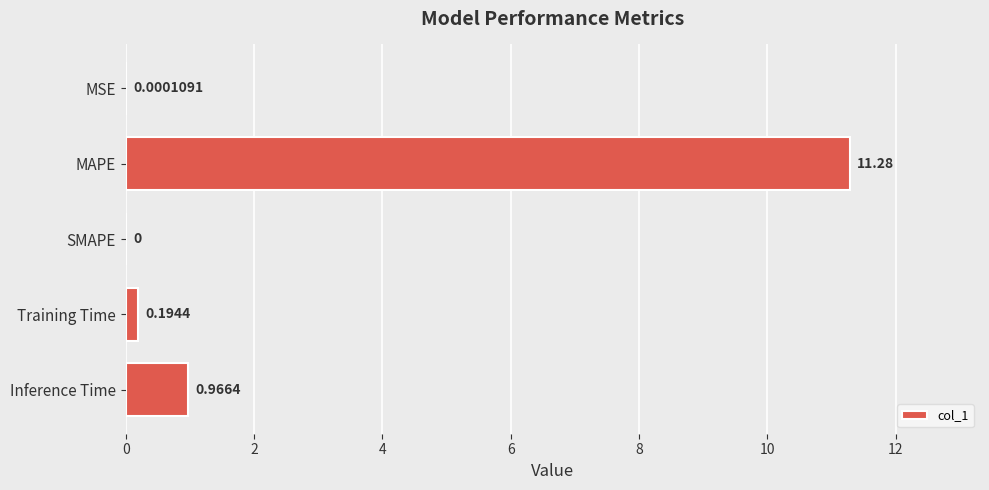

Which label corresponds to the largest value in the chart?

MAPE